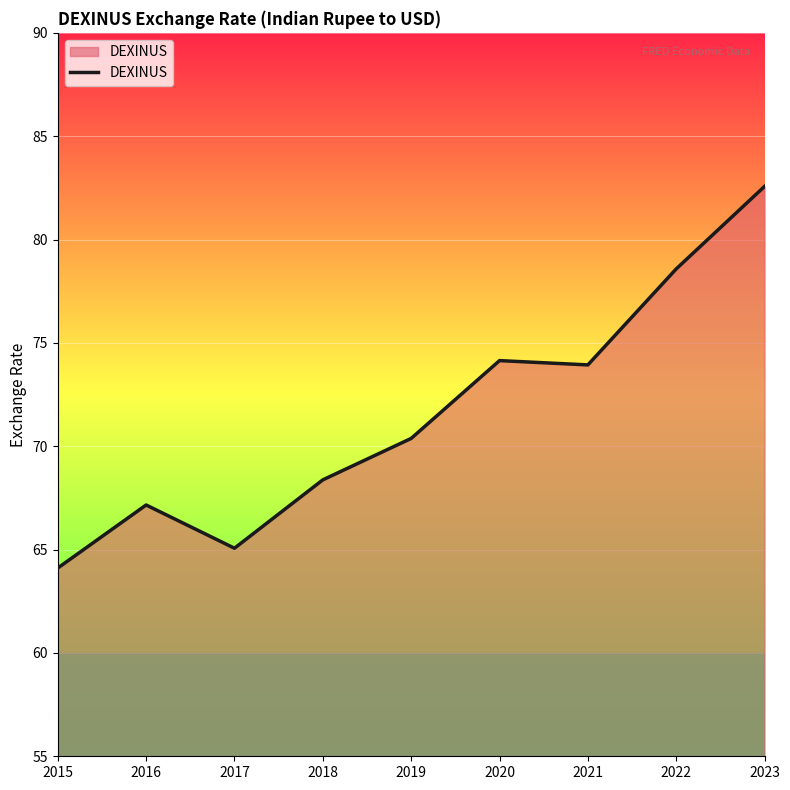

Which category has the lowest value across all series?

2015